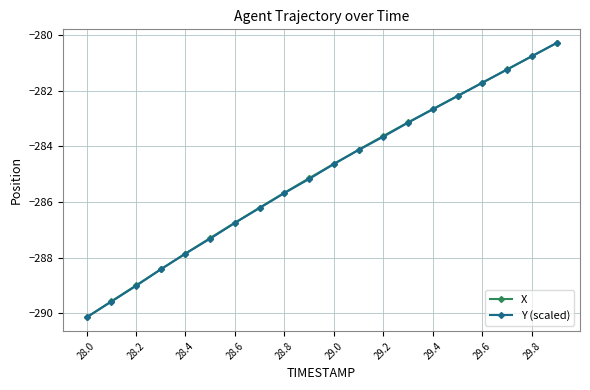

What is the difference between the maximum and minimum values in the Y (scaled) series?

9.9